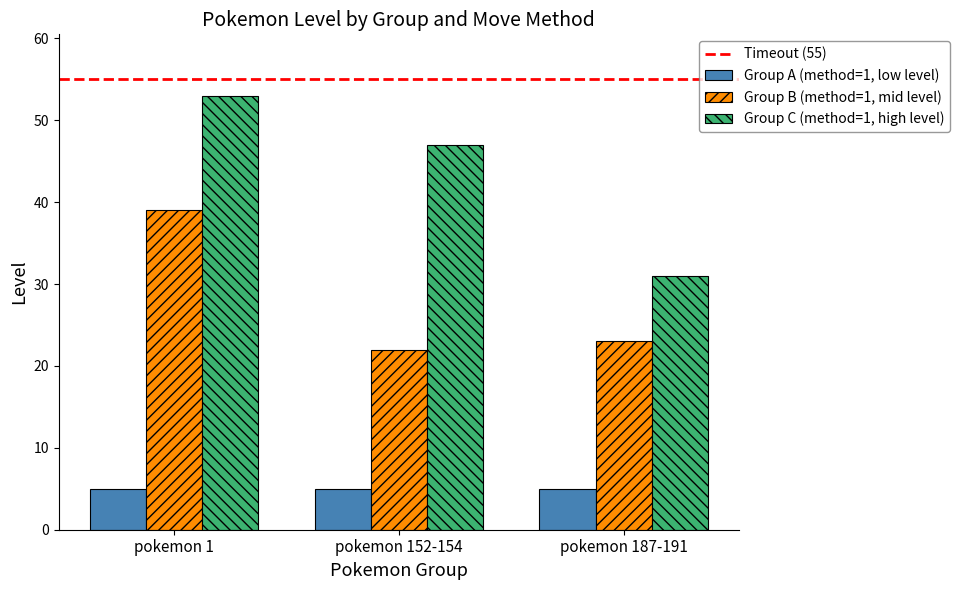

True or false: Group C (method=1, high level) has a value of 78 at pokemon 152-154.

False